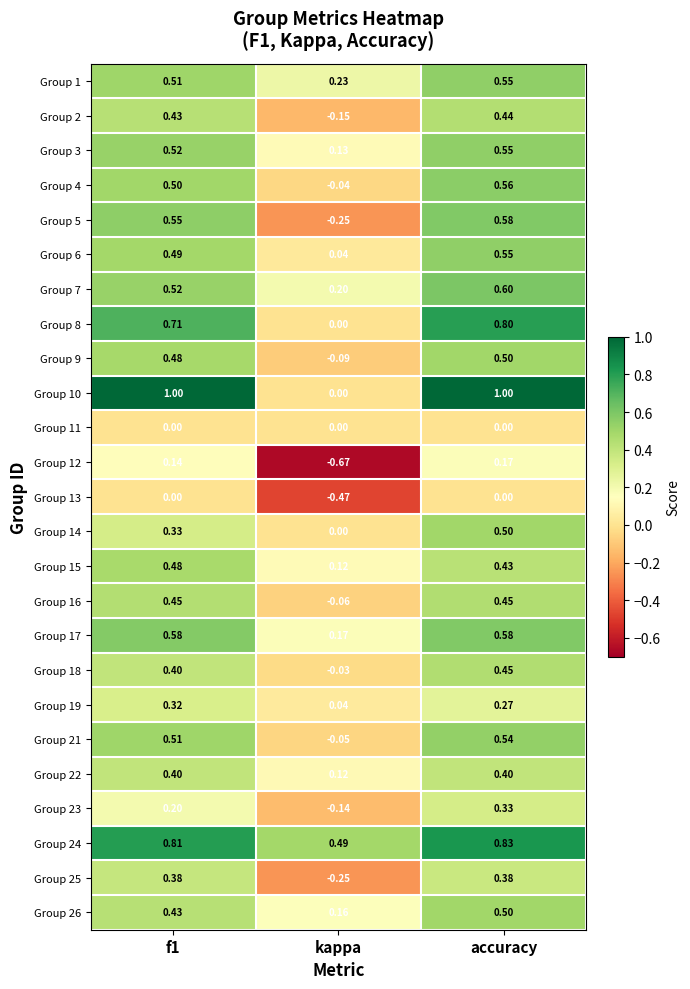

Is the value of Group 26 at f1 greater than the value of Group 14 at accuracy?

No